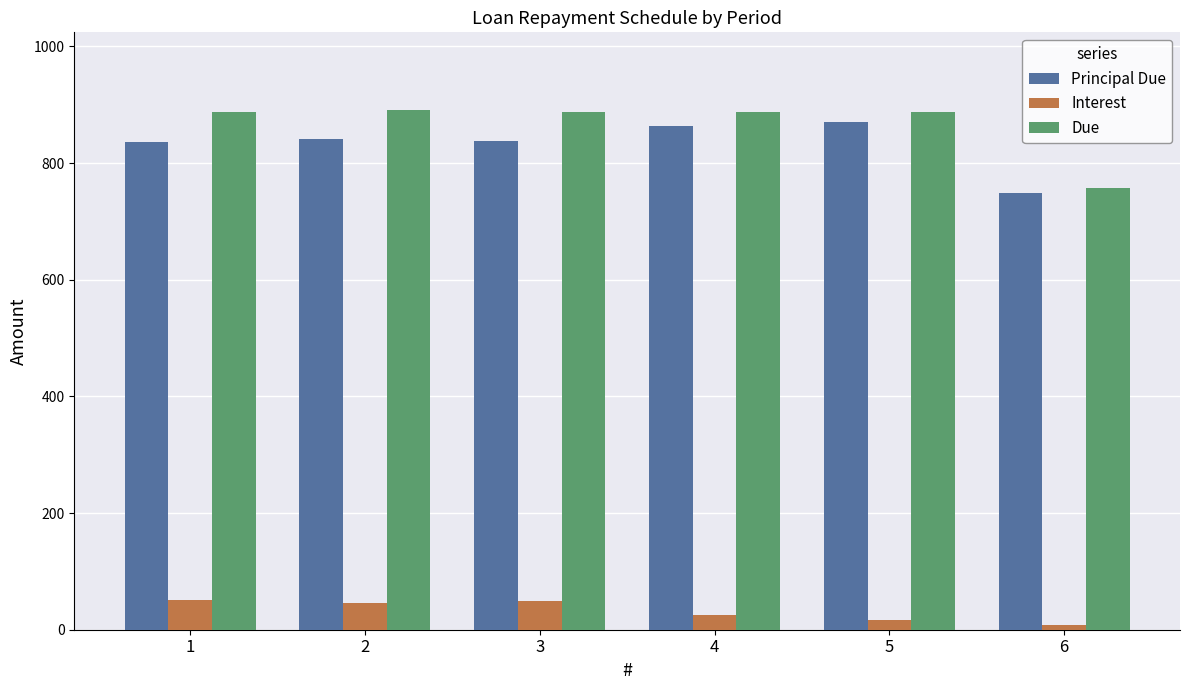

Rank the series at 5 from highest to lowest value.

Due, Principal Due, Interest